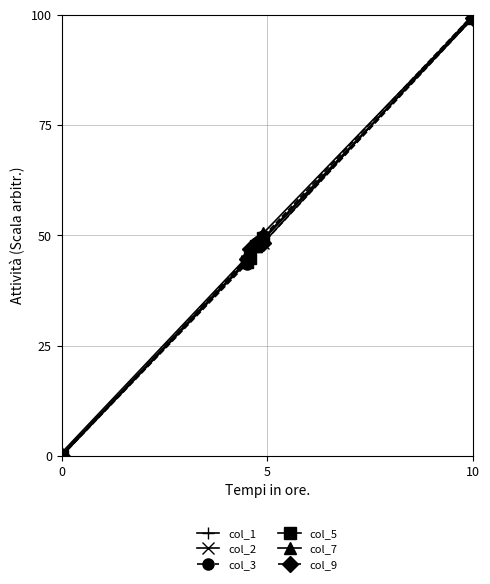

What is the greatest value displayed?

100.0